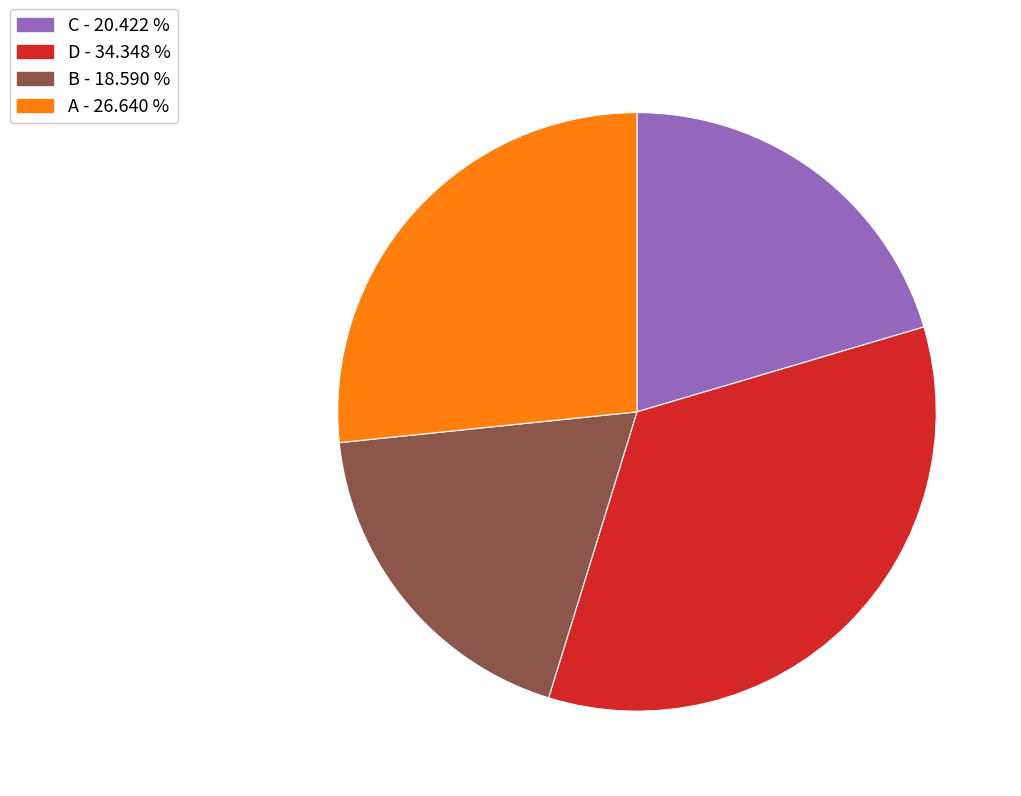

Do A - 26.640 % and D - 34.348 % together represent more than half of the pie?

Yes